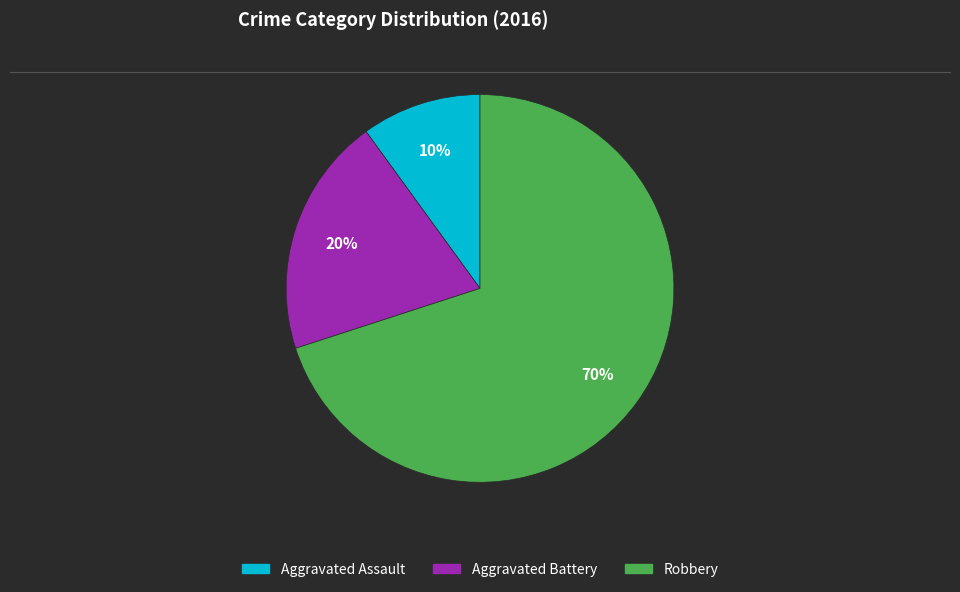

Which category accounts for the majority?

Robbery